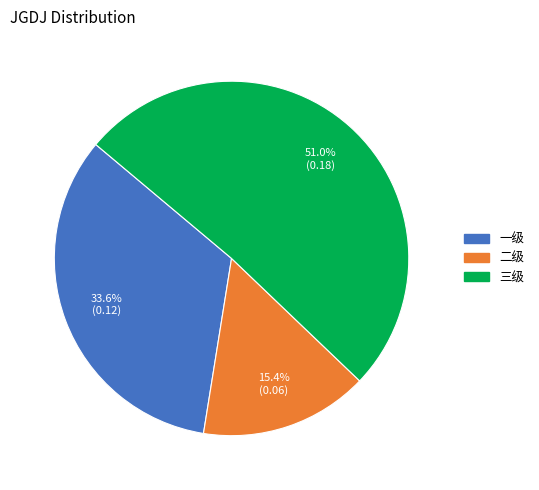

The 一级 slice represents 34% of the pie. True or false?

True